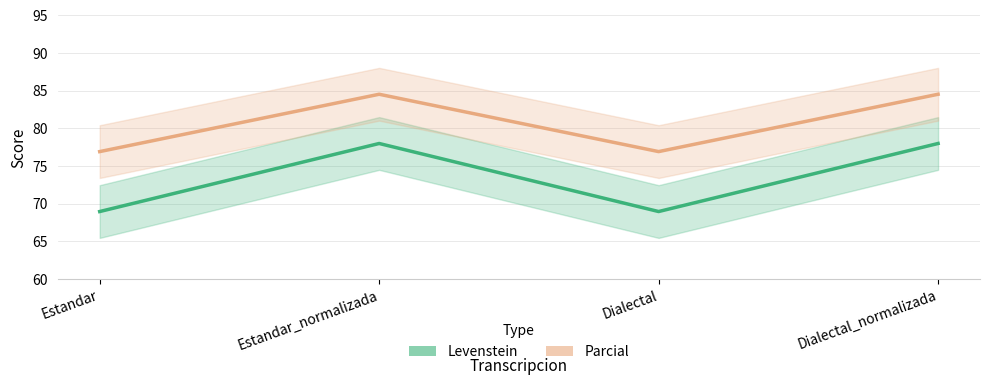

Reading left to right, what are all the values shown in this chart?

Levenstein: 69.0	78.0	69.0	78.0
Parcial: 76.9	84.5	76.9	84.5